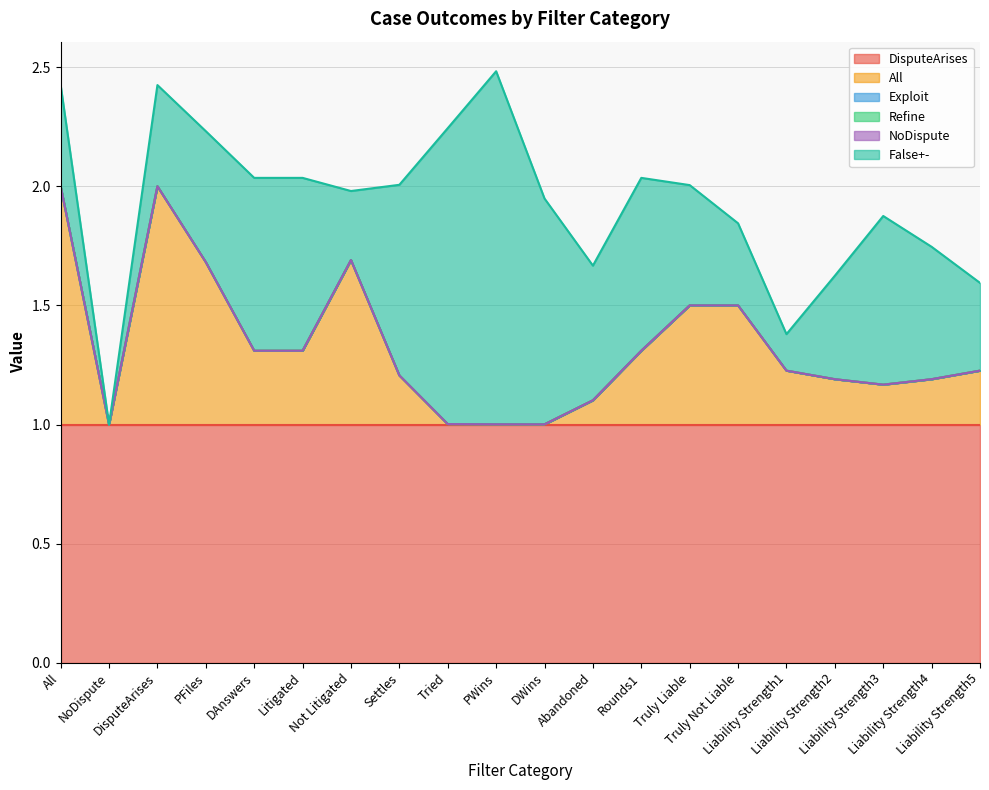

True or false: Refine has a value of 0.0 at DisputeArises.

True